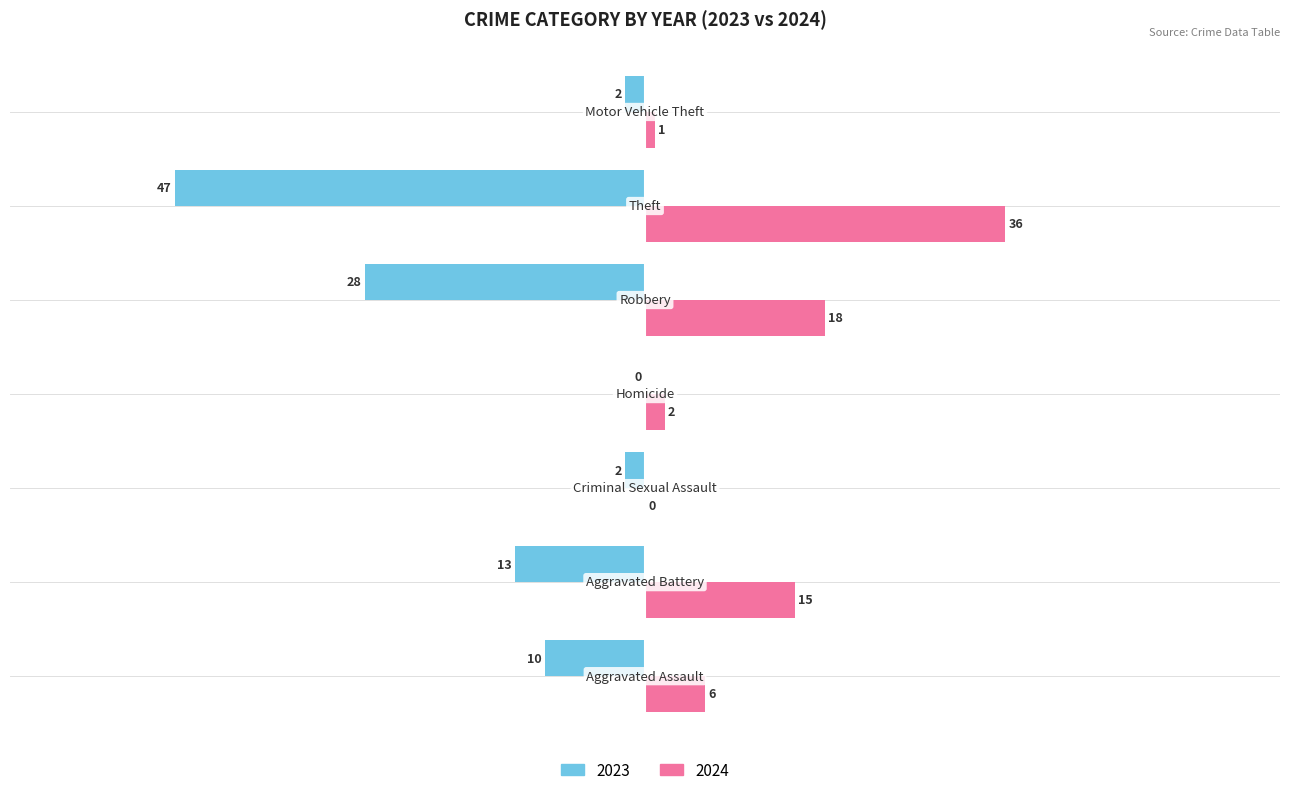

What is the sum of all 2023 values?

-102